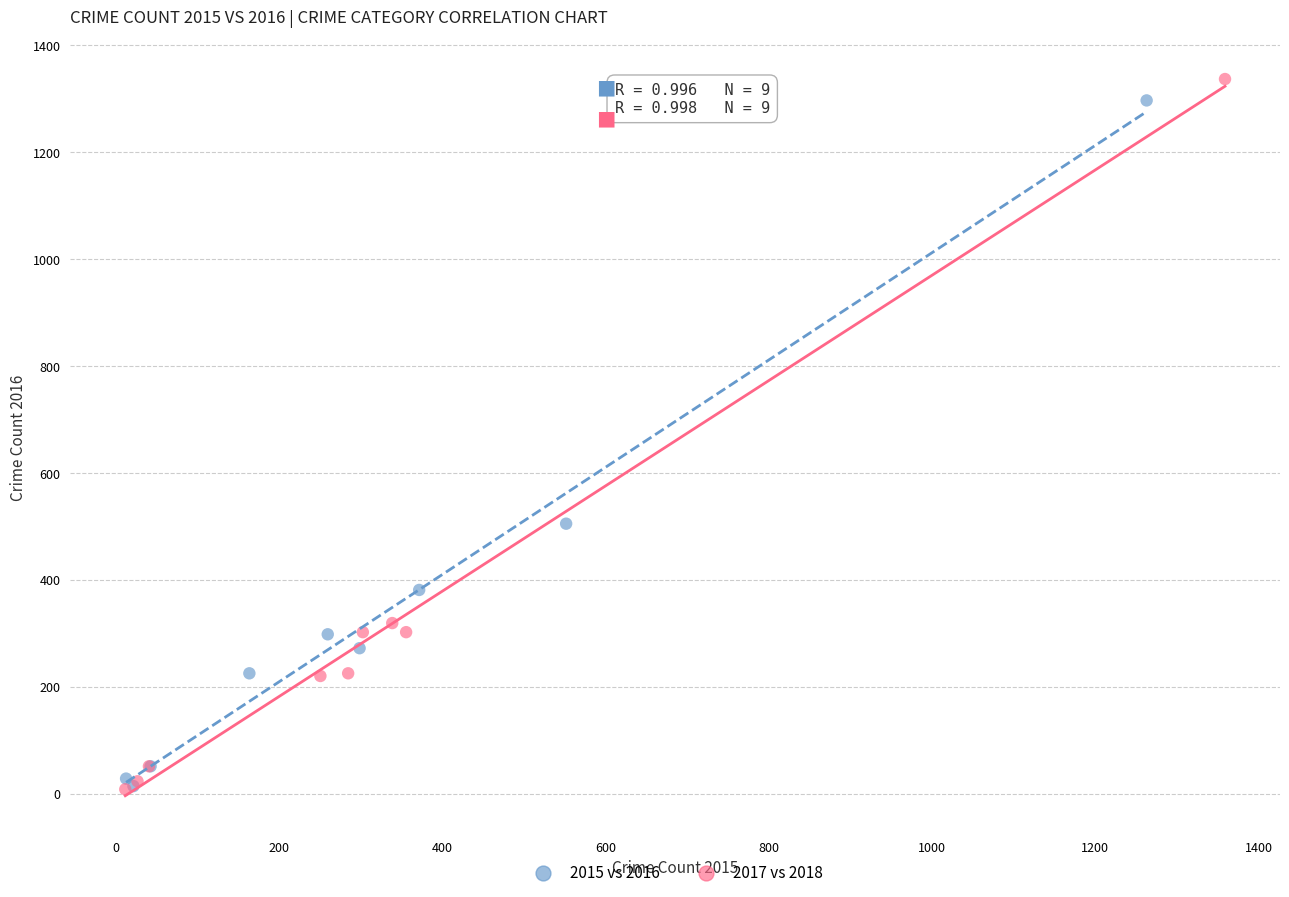

Which series has the widest spread of Y values?

2017 vs 2018